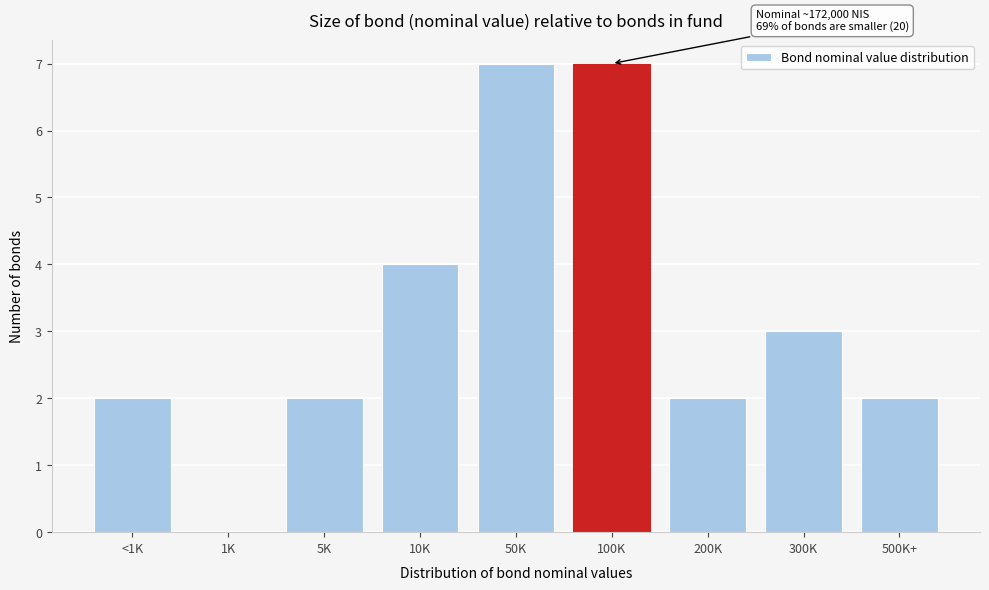

Reading left to right, transcribe all the data shown in this chart.

<1K=2	1K=0	5K=2	10K=4	50K=7	100K=7	200K=2	300K=3	500K+=2